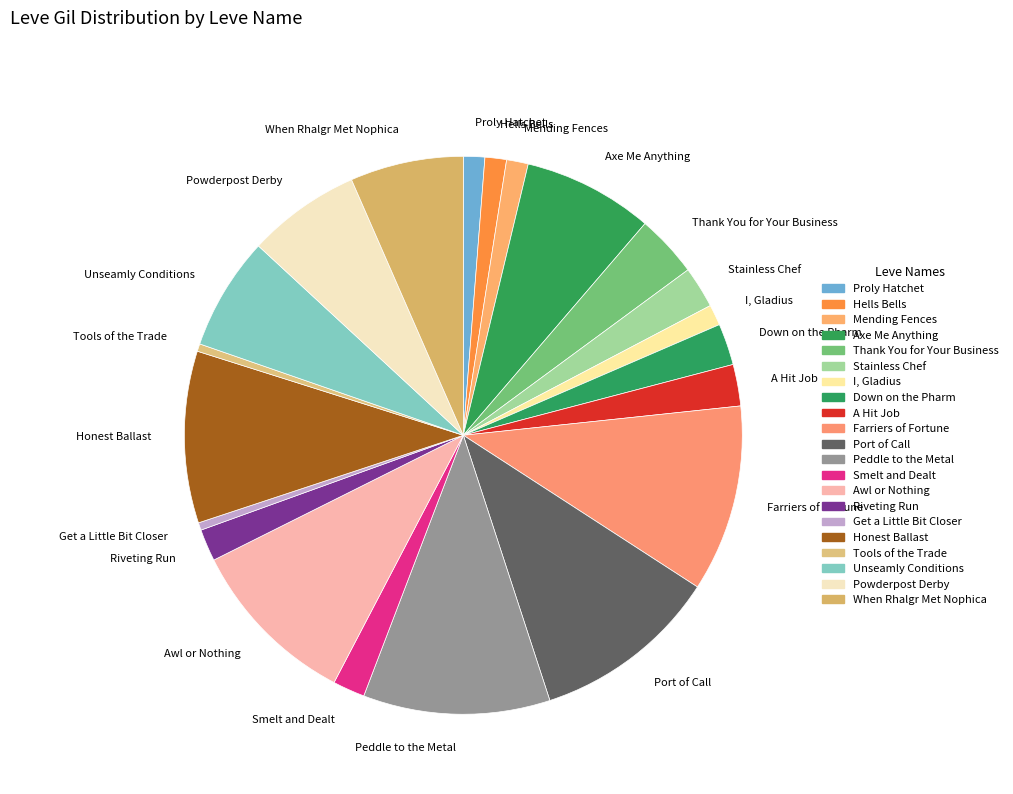

Does A Hit Job represent more than half of the total?

No